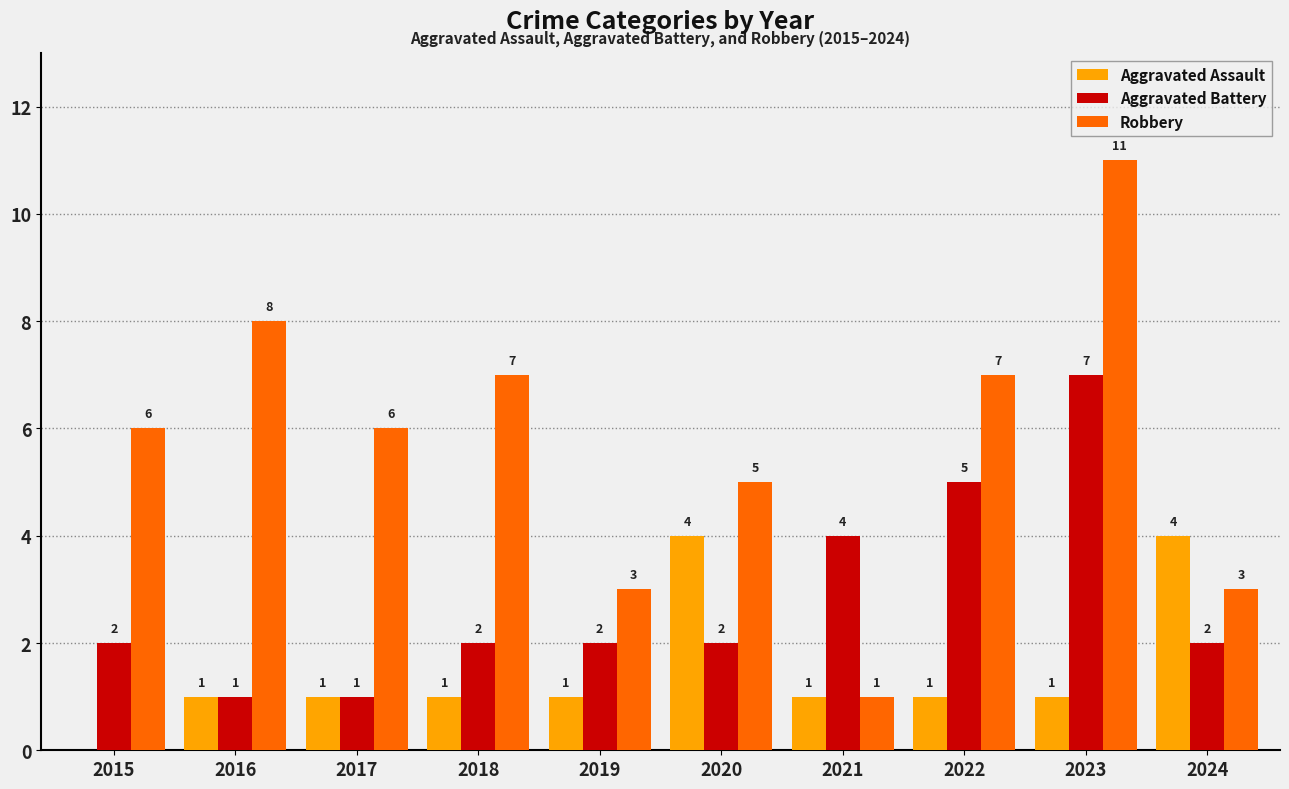

What are all the series names shown in the legend?

Aggravated Assault, Aggravated Battery, Robbery